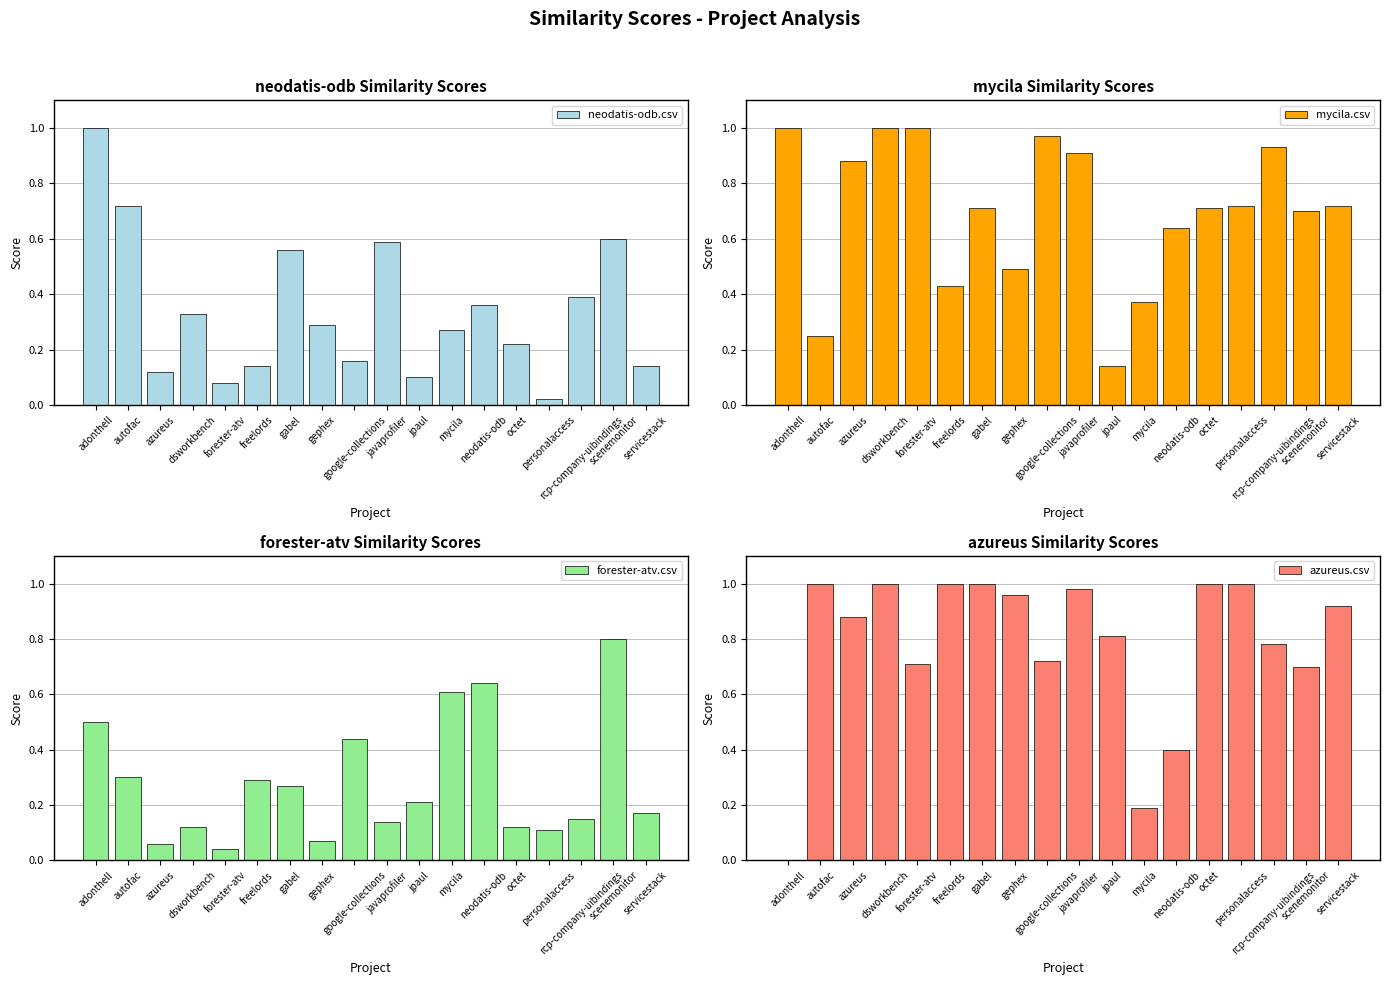

True or false: mycila.csv has a value of 0.9 at rcp-company-uibindings.

True